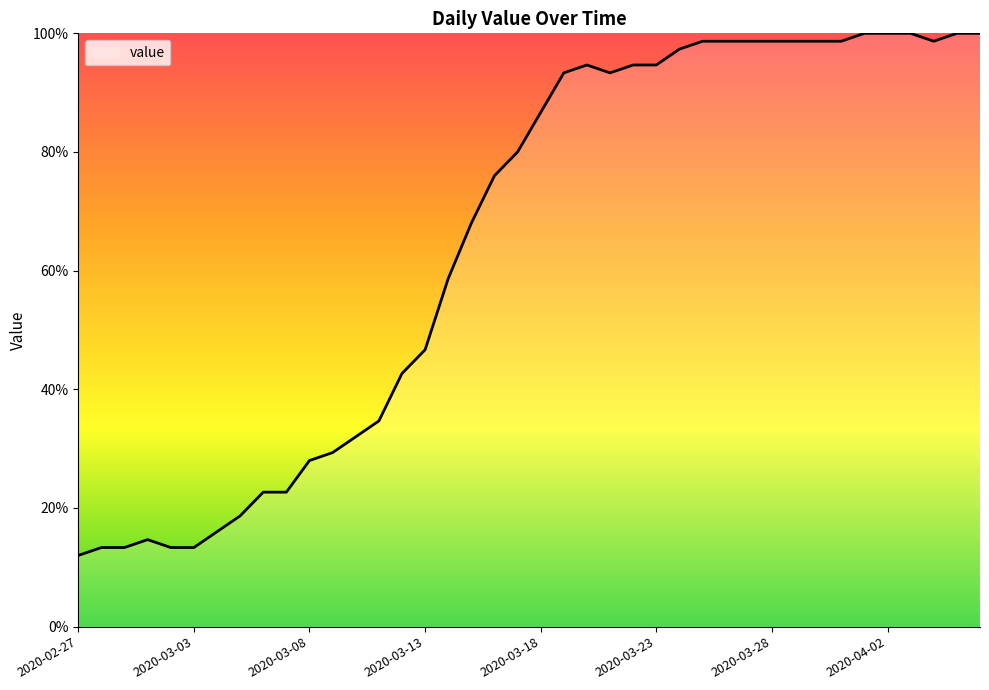

How many values are below 86?

20